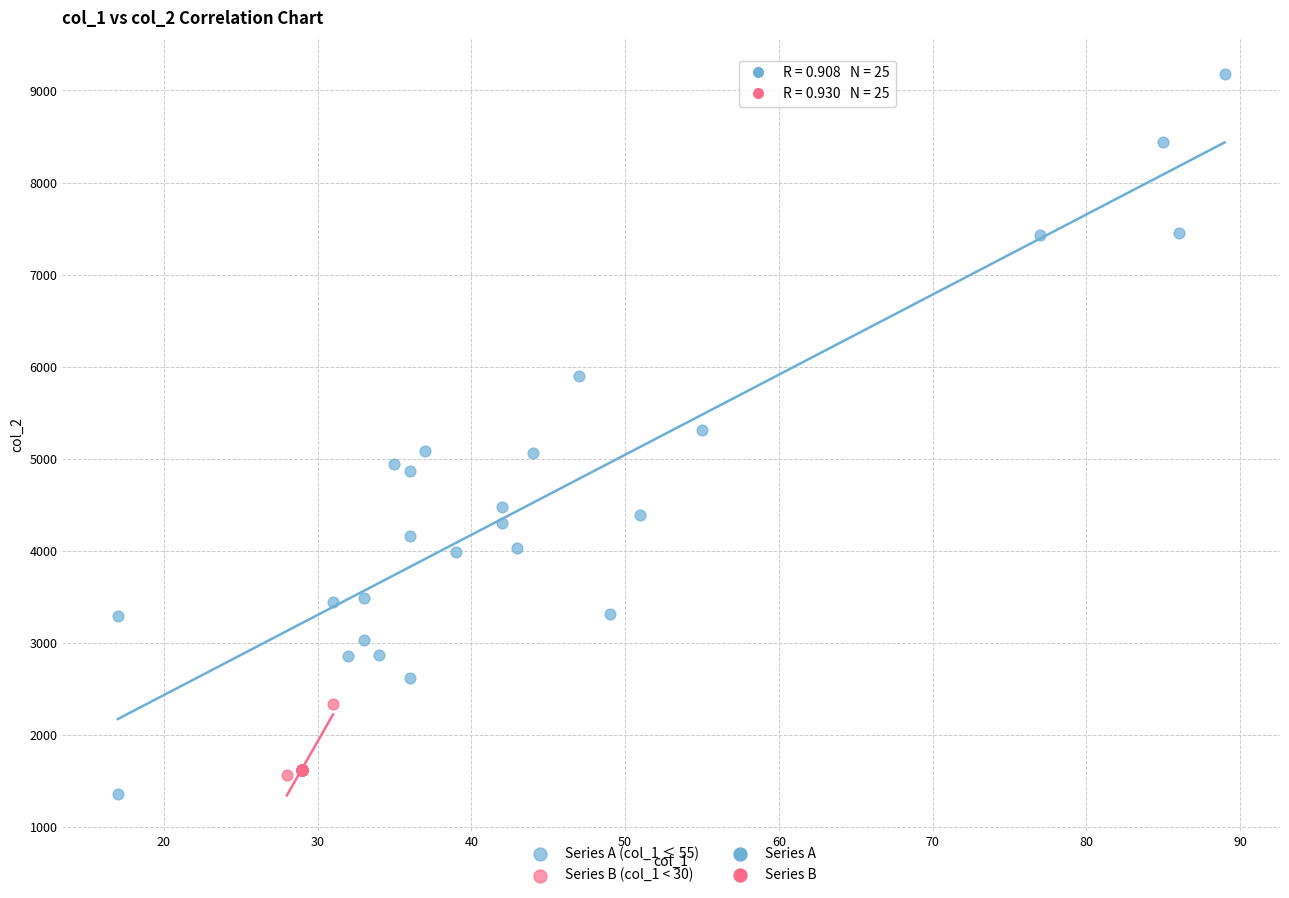

Which series has the widest spread of Y values?

Series A (col_1 ≤ 55)